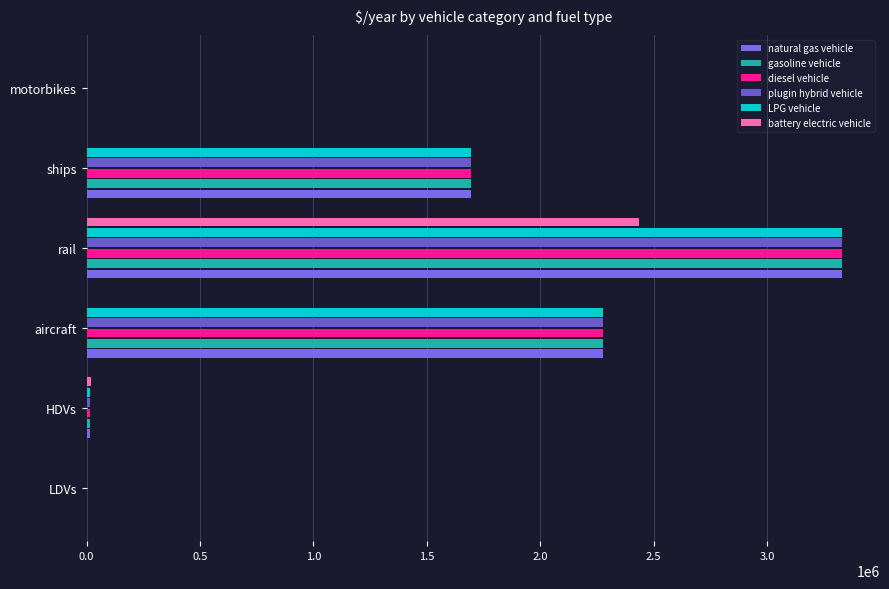

Rank the series by their maximum value, from highest to lowest.

natural gas vehicle, gasoline vehicle, diesel vehicle, plugin hybrid vehicle, LPG vehicle, battery electric vehicle